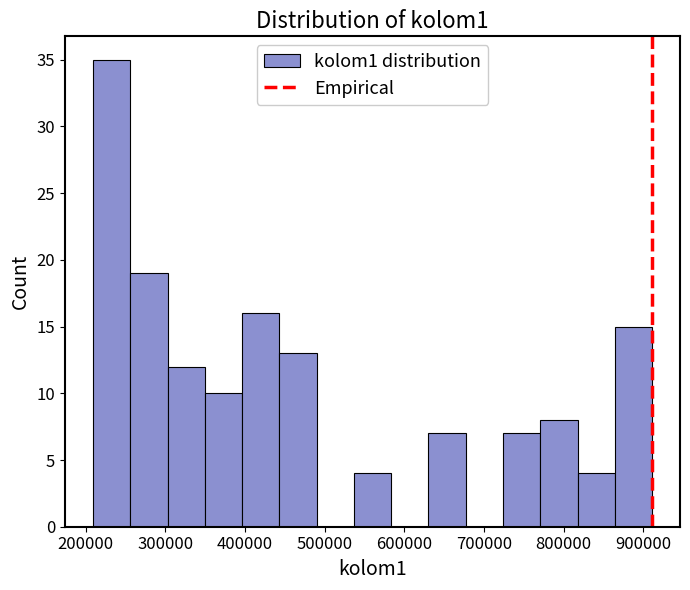

Reading left to right, list every bar in this chart as the range it spans on the x-axis followed by its height. Neither the bar edges nor the heights are printed on the chart, so give them approximately, as read against the axes.

210000 to 260000: 35
260000 to 300000: 19
300000 to 350000: 12
350000 to 400000: 10
400000 to 440000: 16
440000 to 490000: 13
490000 to 540000: 0
540000 to 580000: 4
580000 to 630000: 0
630000 to 680000: 7
680000 to 720000: 0
720000 to 770000: 7
770000 to 820000: 8
820000 to 860000: 4
860000 to 910000: 15